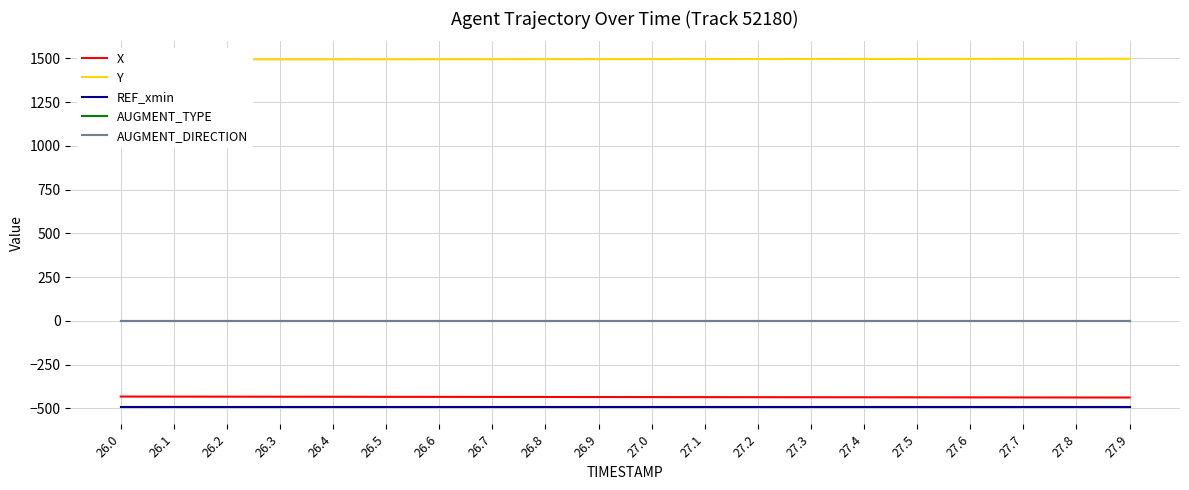

What position from the right is 26.9?

11